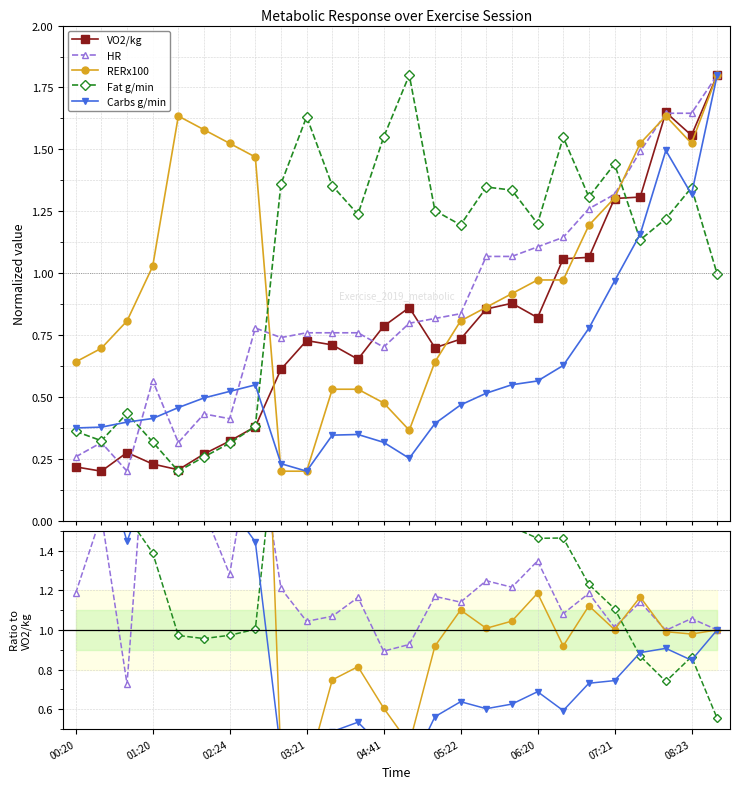

What are all the series names shown in the legend?

VO2/kg, HR, RERx100, Fat g/min, Carbs g/min